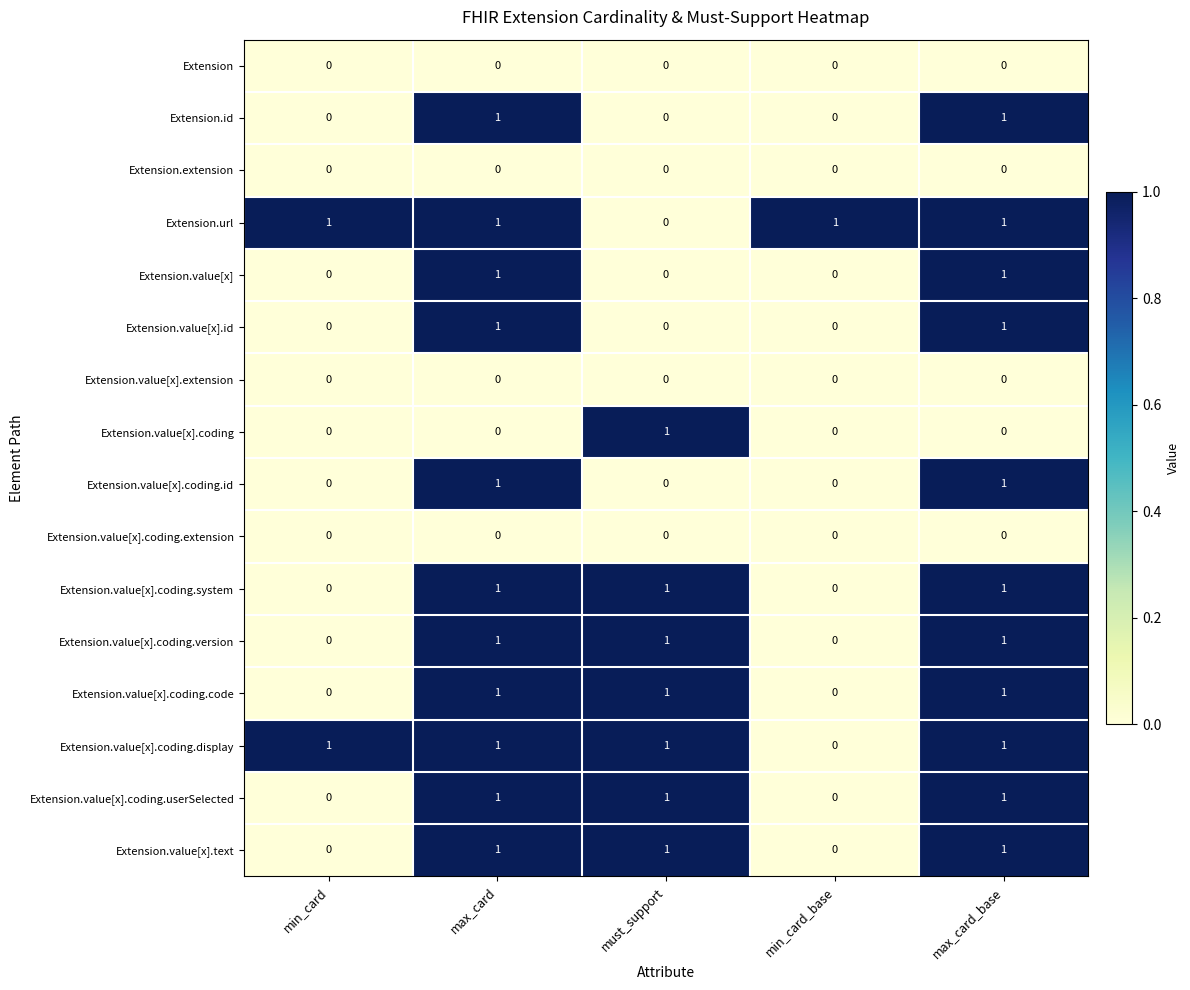

How many Extension.value[x].coding.code values are between 0 and 1?

5